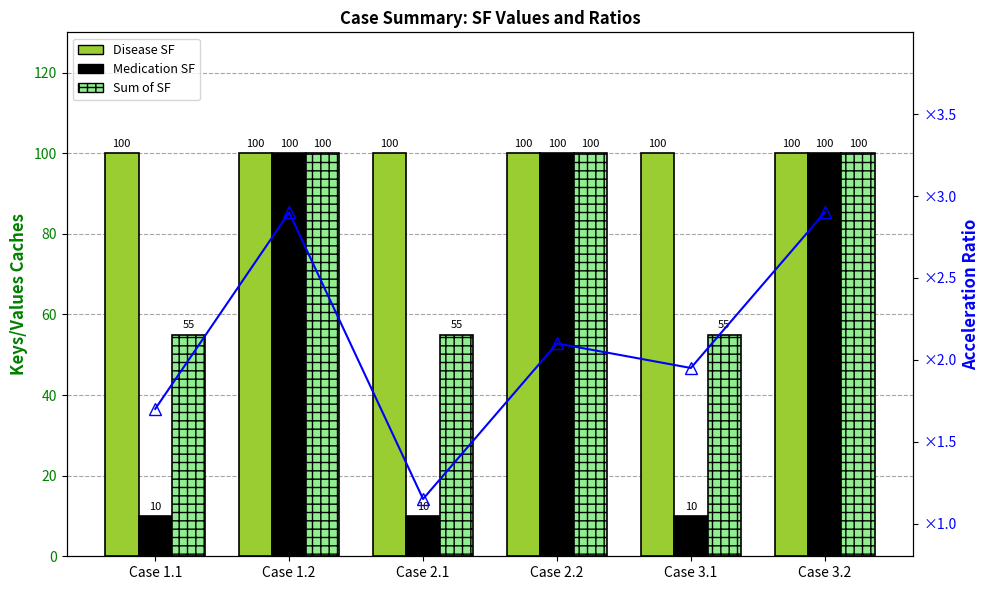

What is the maximum value for Sum of SF?

100.0